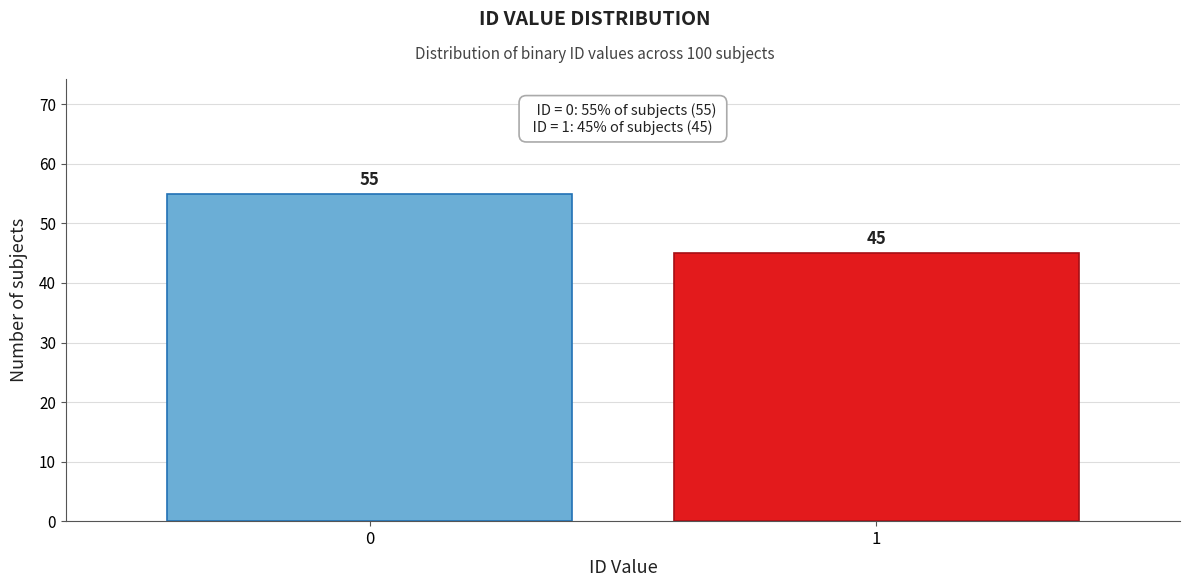

Reading right to left, transcribe all the data shown in this chart.

1=45	0=55